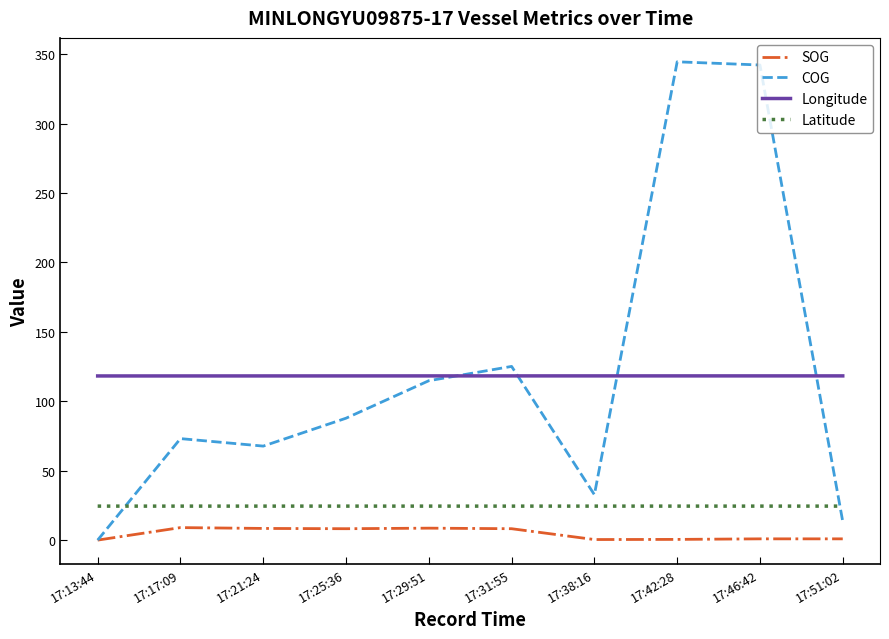

What value does the COG series have at 17:21:24?

67.7